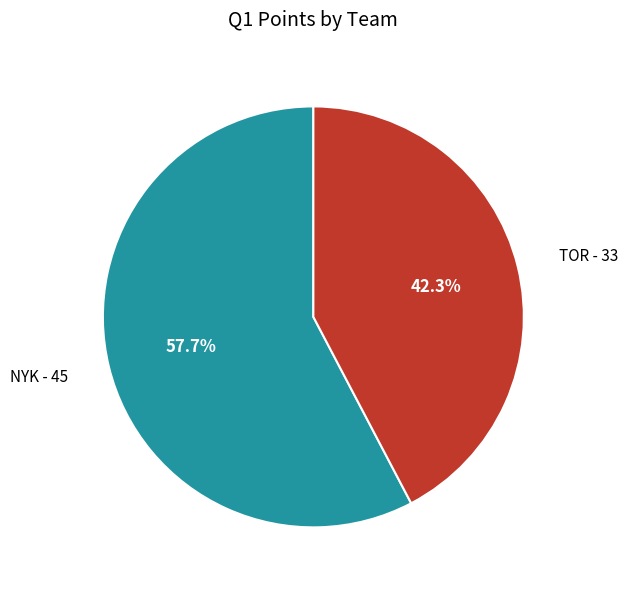

Is there a majority slice in this chart?

Yes